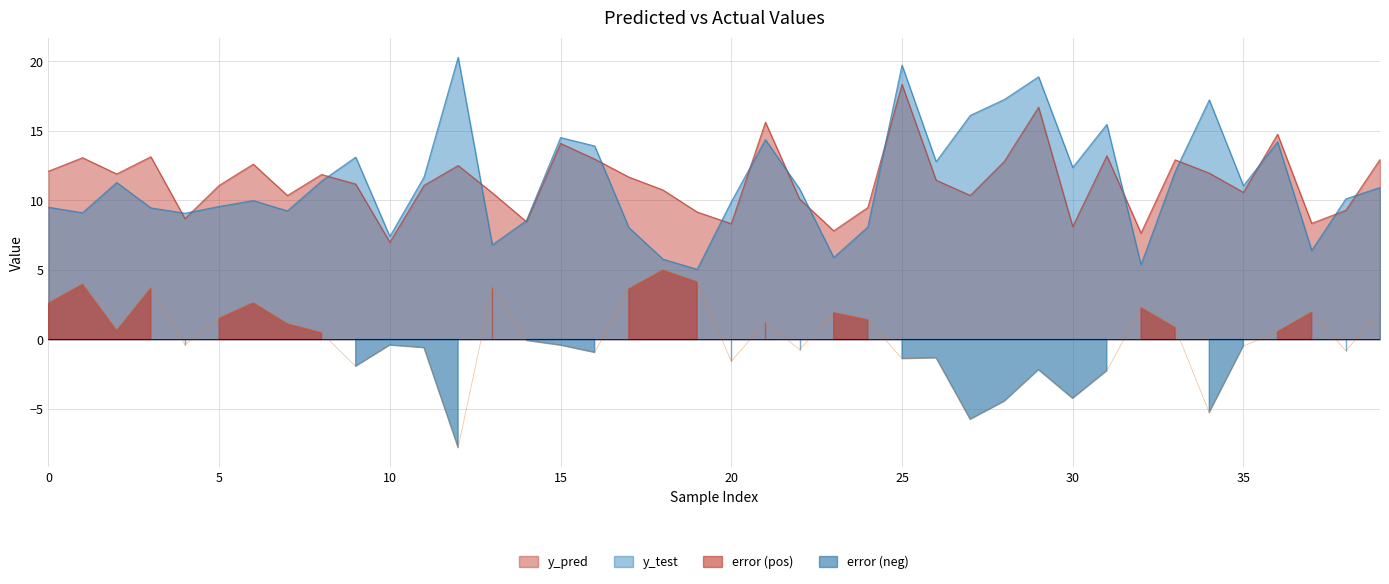

True or false: error and y_pred intersect in this chart.

False